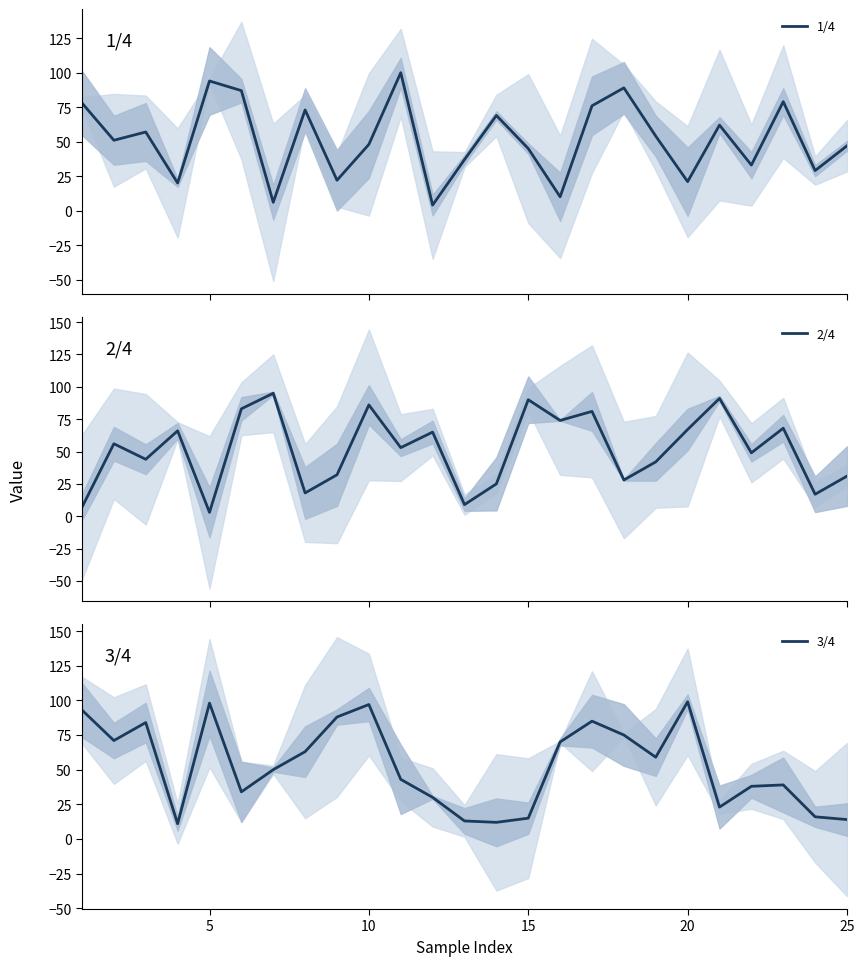

Is it true that 3/4 equals 15 at 15?

True